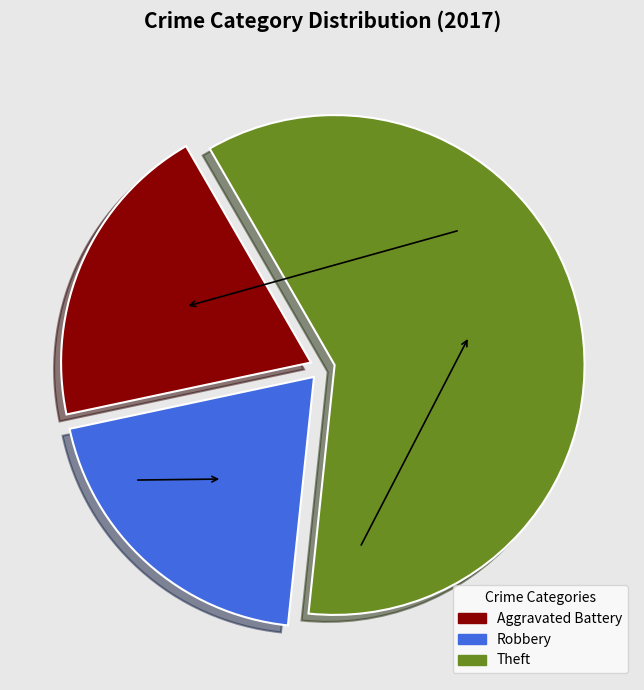

Which slice is the largest?

Theft